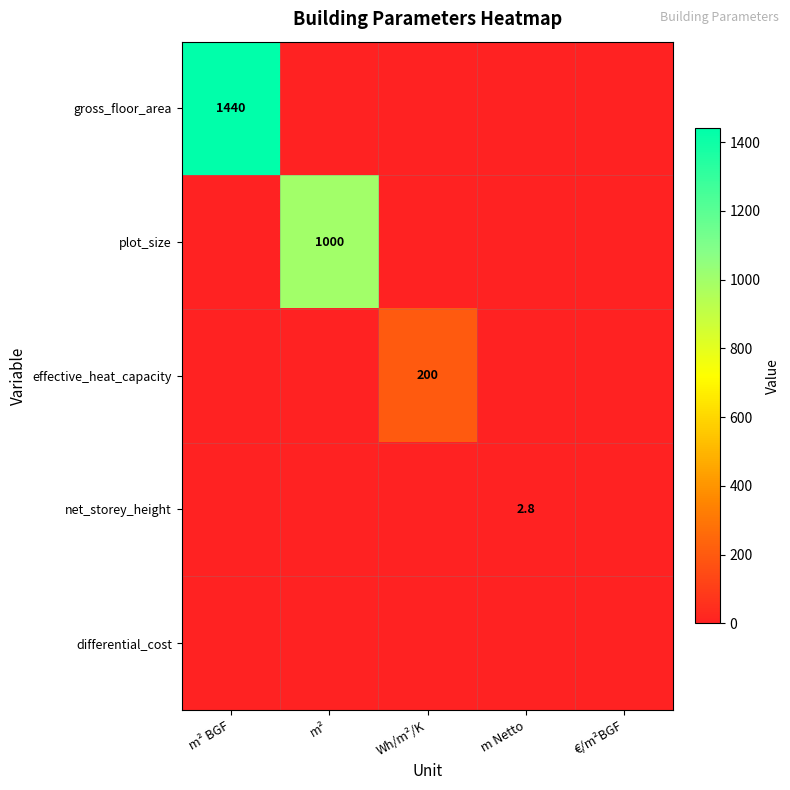

What is the difference between the highest and lowest values at m²?

1000.0